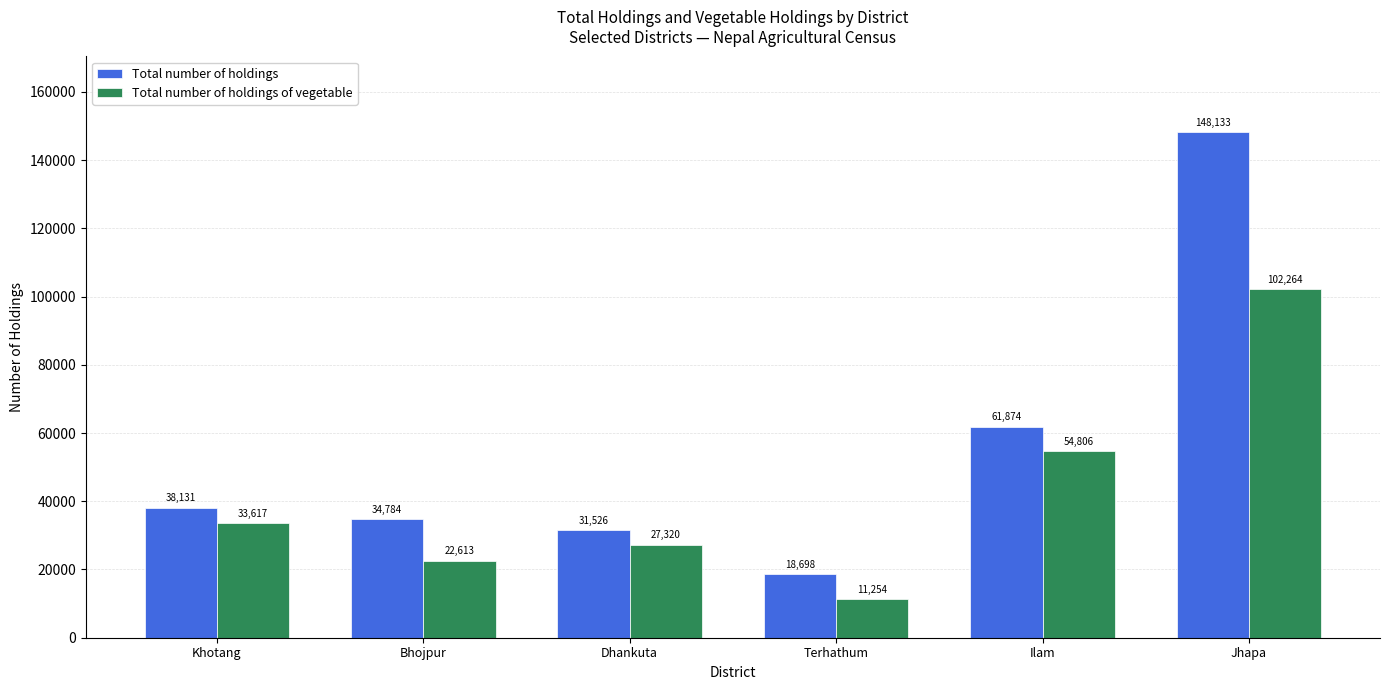

What is the label of the 6th bar from the right?

Khotang